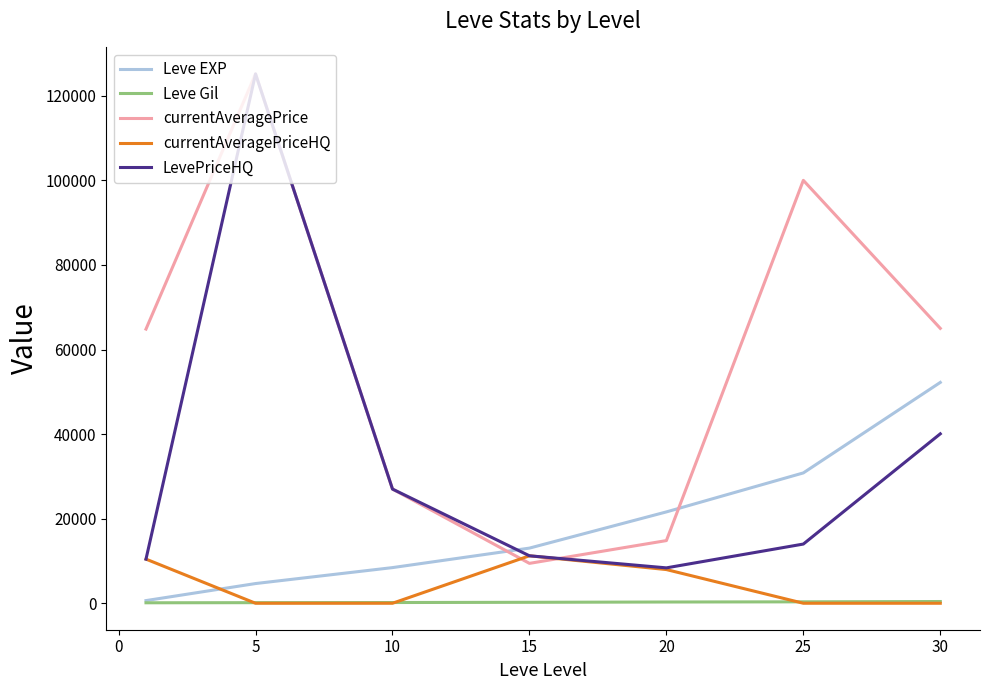

Which series has the largest total across all categories?

currentAveragePrice